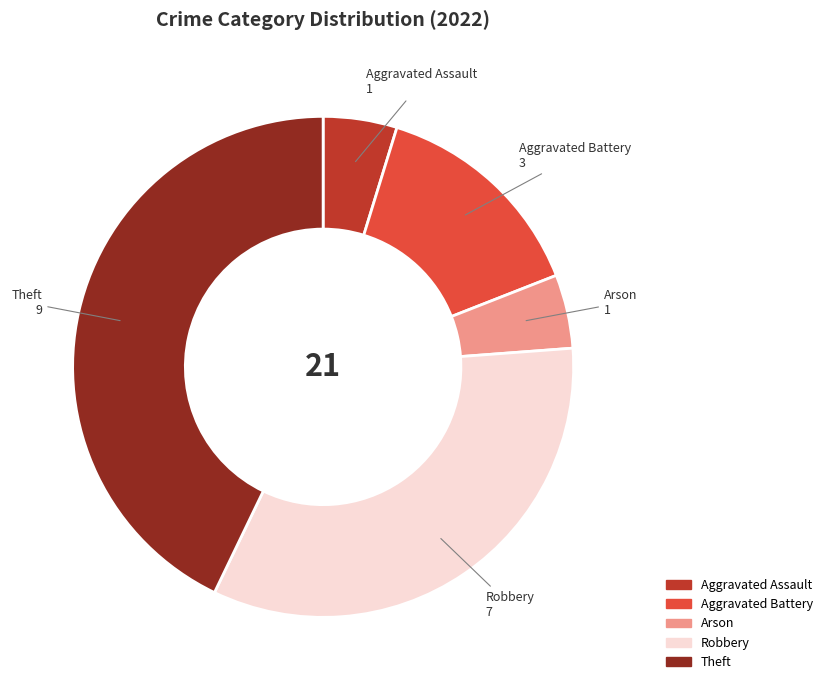

Combined, do Arson and Aggravated Battery account for over 50%?

No